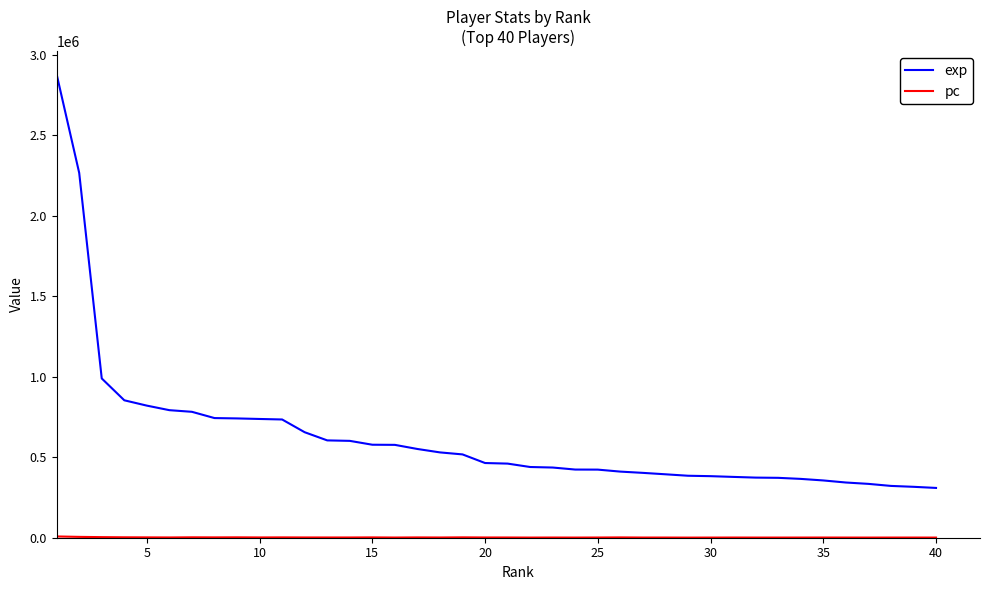

What is the difference between the maximum and minimum values in the exp series?

2568463